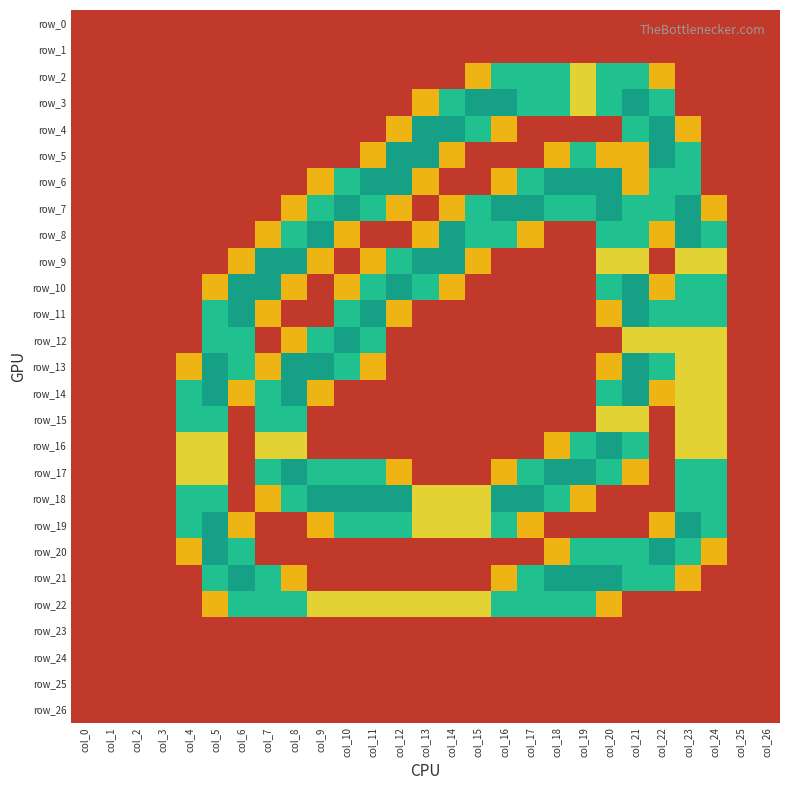

Rank the series by their maximum value, from lowest to highest.

row_0, row_1, row_23, row_24, row_25, row_26, row_2, row_15, row_22, row_3, row_4, row_5, row_6, row_7, row_8, row_9, row_10, row_11, row_12, row_13, row_14, row_16, row_17, row_18, row_19, row_20, row_21